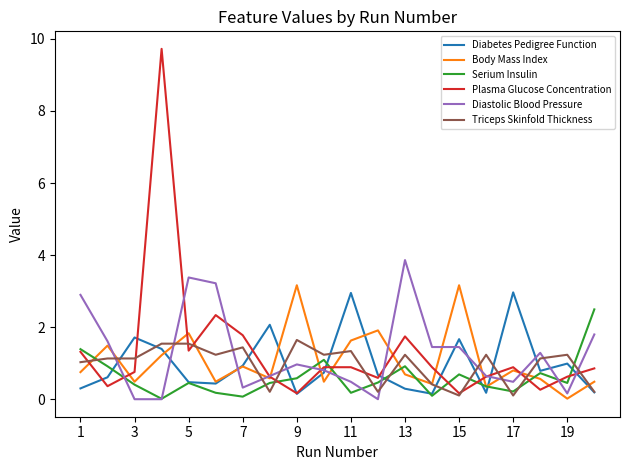

Which series has the widest spread of values?

Plasma Glucose Concentration